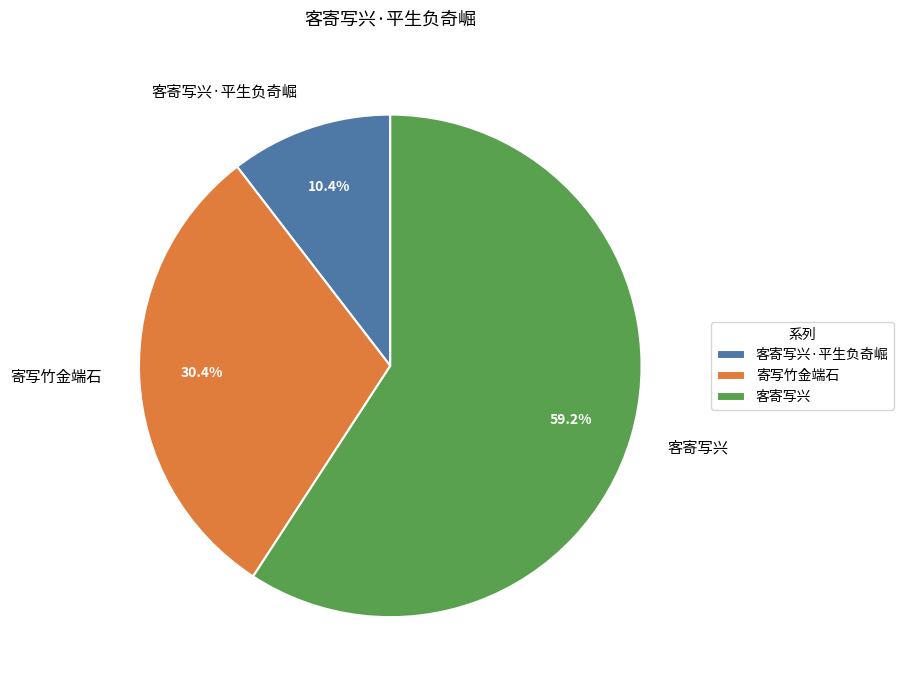

Is it true that 客寄写兴·平生负奇崛 is 10% of the pie?

True